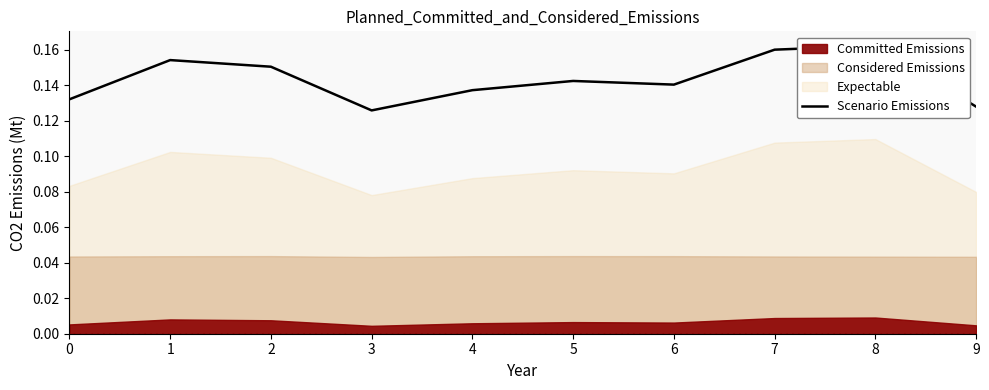

How many interior local valleys (lower than both neighbors) does the data have?

2